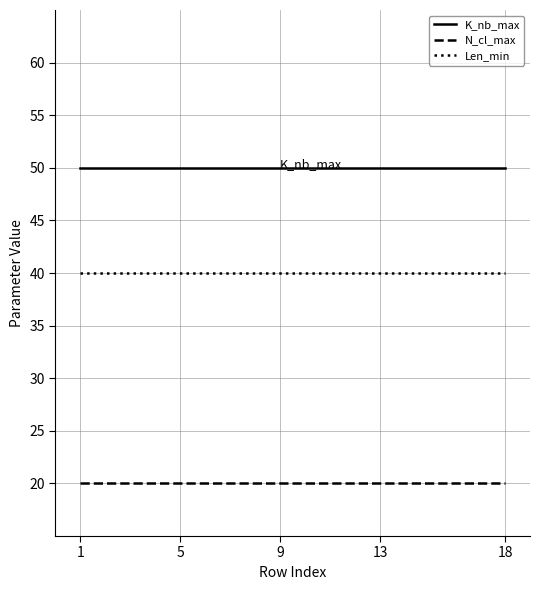

Rank the series by their average value, from highest to lowest.

K_nb_max, Len_min, N_cl_max